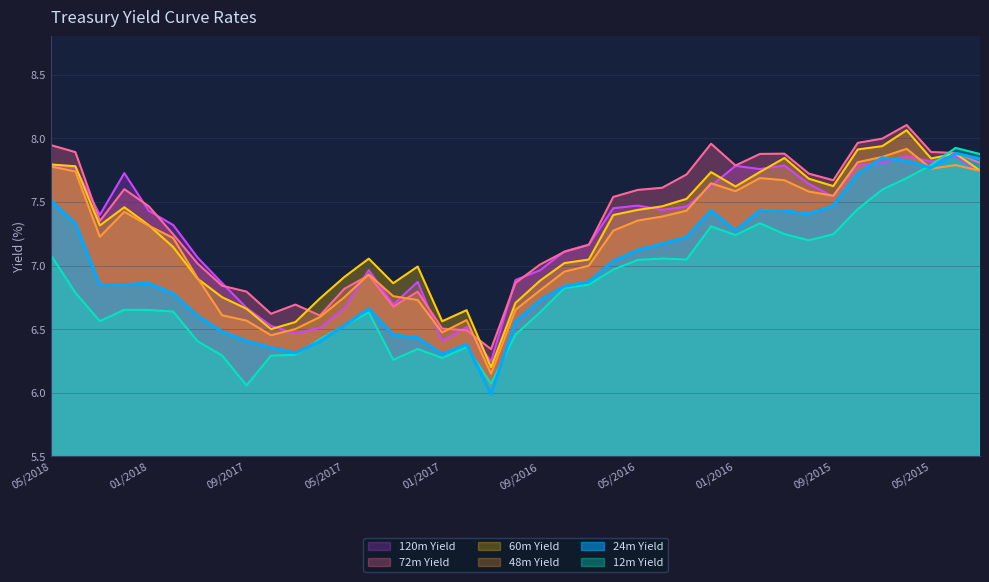

How many series are shown in this chart?

6